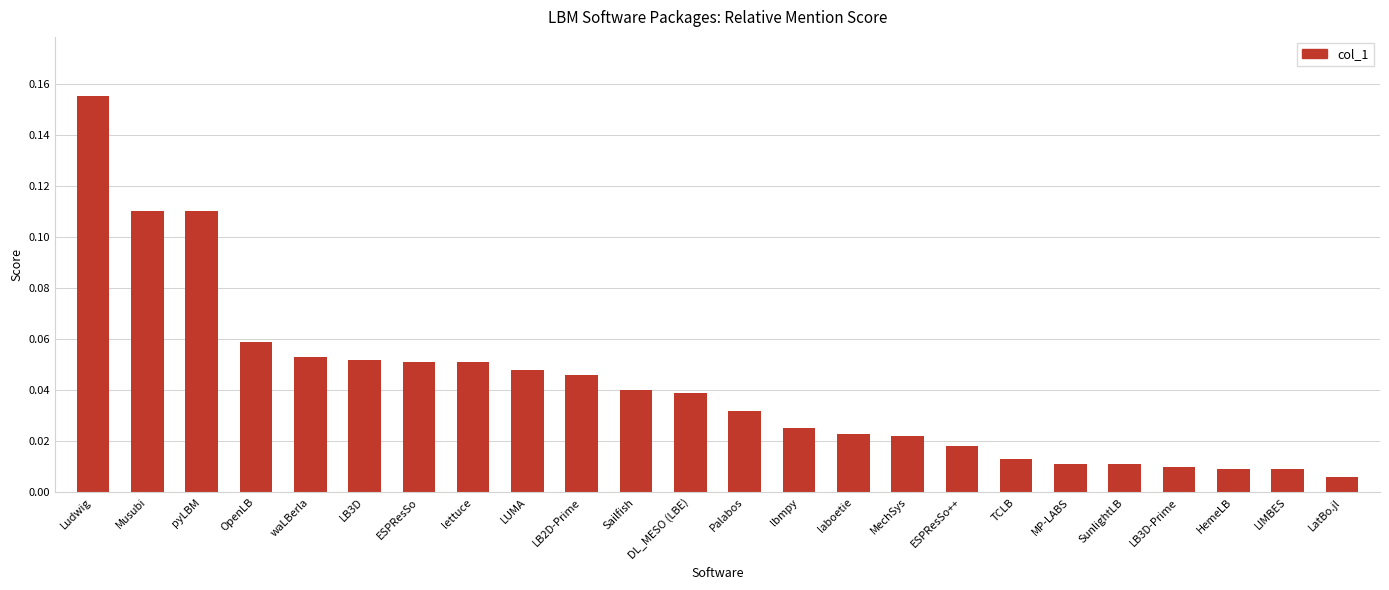

Which category has the highest value across all series?

Ludwig